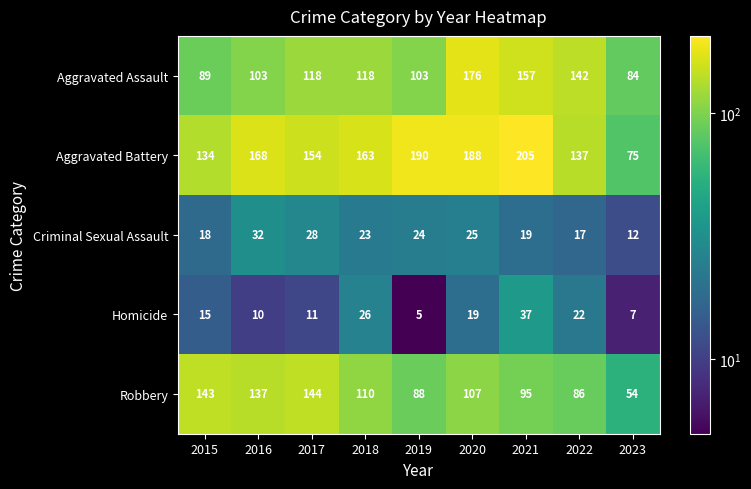

What is the minimum value for Homicide?

5